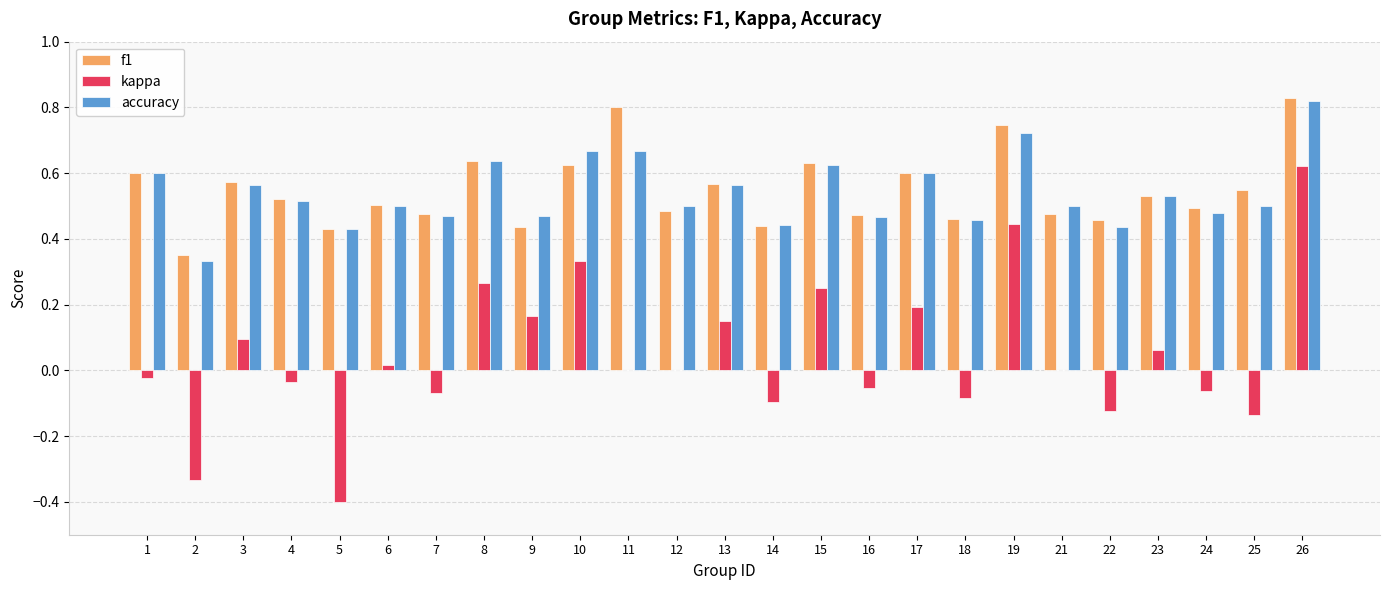

Which series changed the most between 3 and 10?

kappa